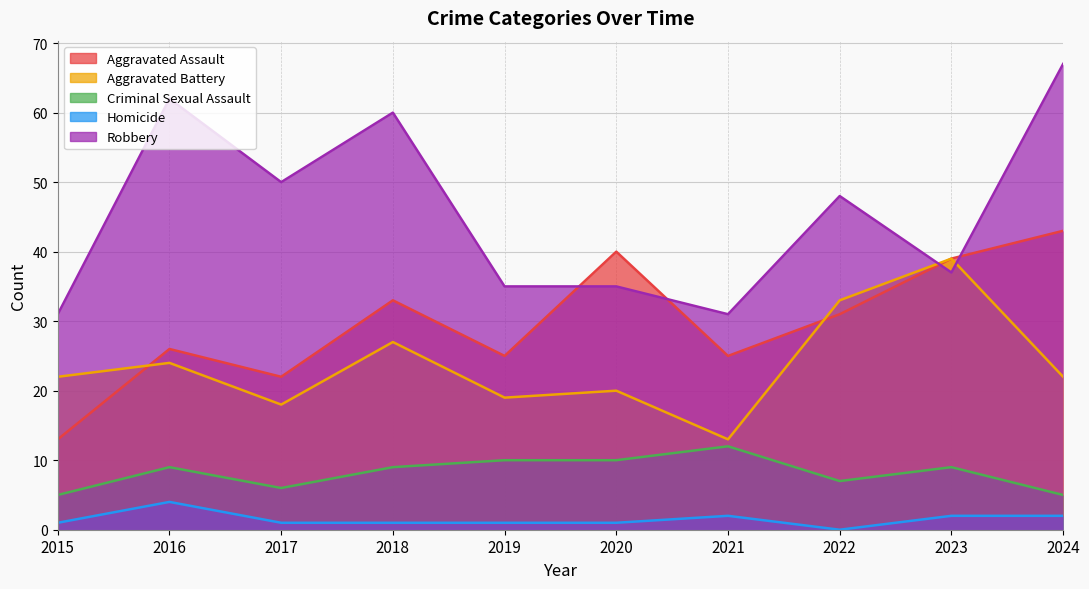

What is the value of the Criminal Sexual Assault point at the 4th from the left?

9